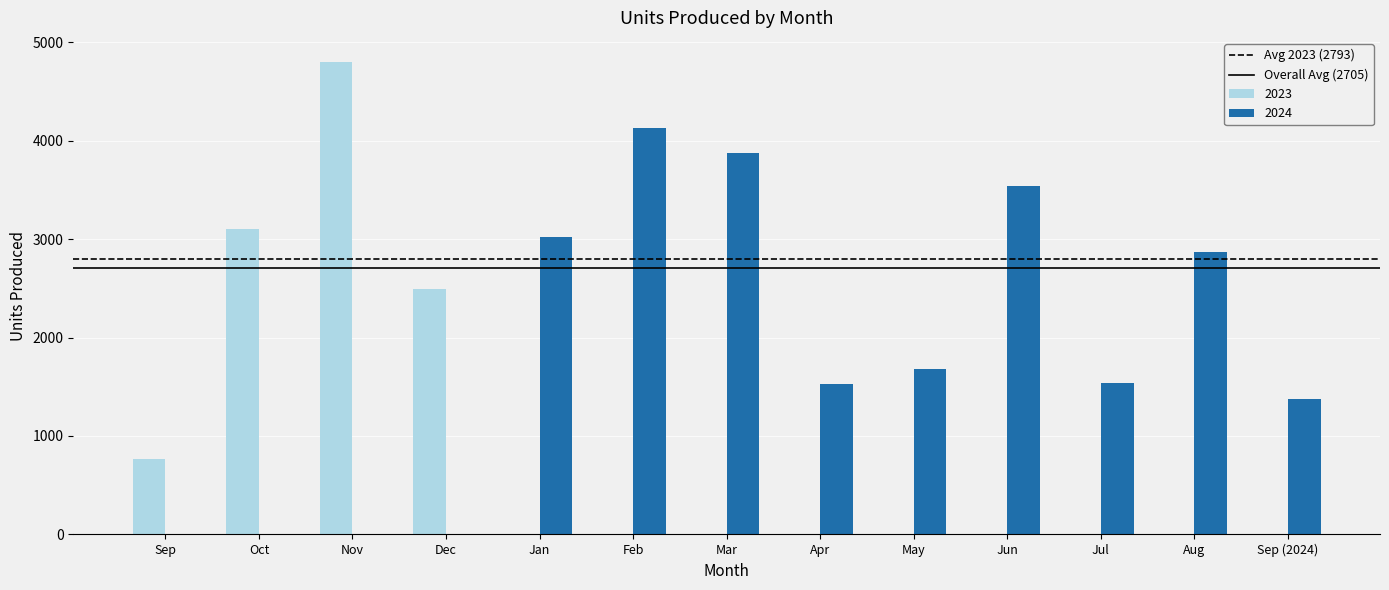

Between Nov and May, which series saw the biggest shift?

2023